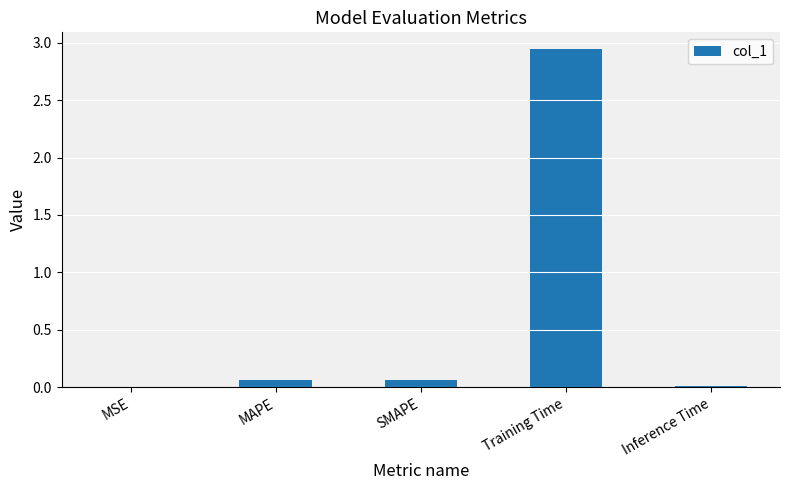

The value at MSE is 0.0. True or false?

True